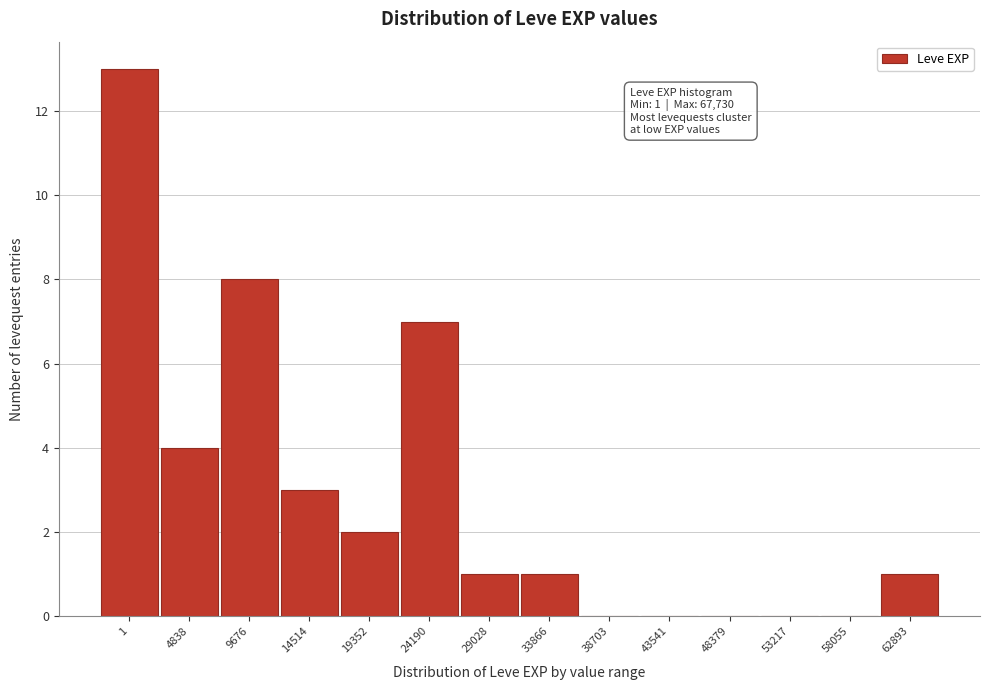

Reading right to left, transcribe all the data shown in this chart.

62893=1	58055=0	53217=0	48379=0	43541=0	38703=0	33866=1	29028=1	24190=7	19352=2	14514=3	9676=8	4838=4	1=13